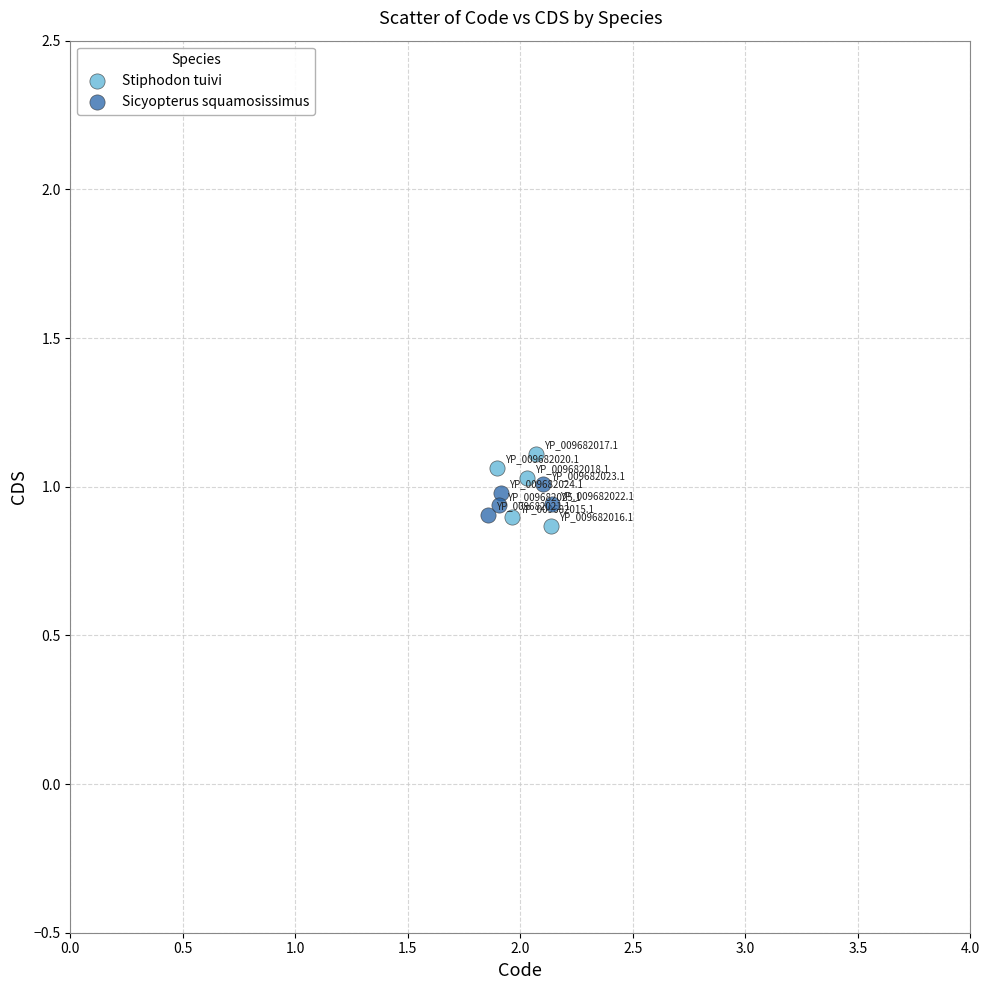

Which series has the largest Y range (max minus min)?

Stiphodon tuivi